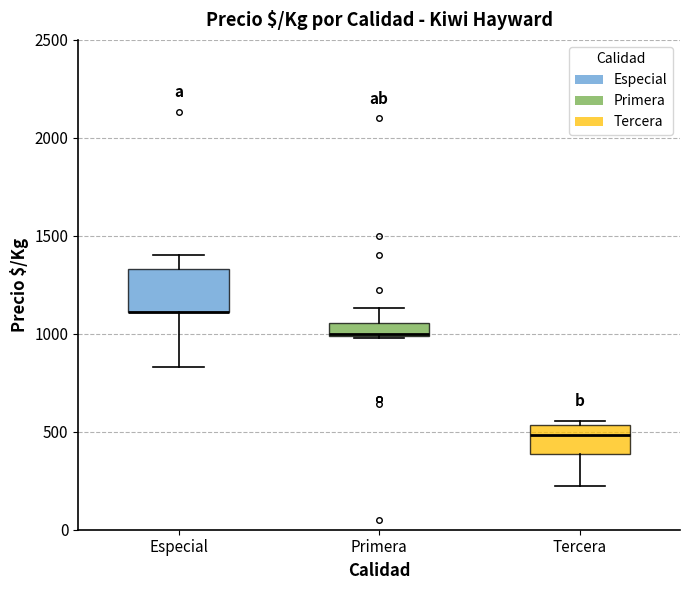

Comparing the boxes themselves (not the whiskers), which one is the tallest?

Especial